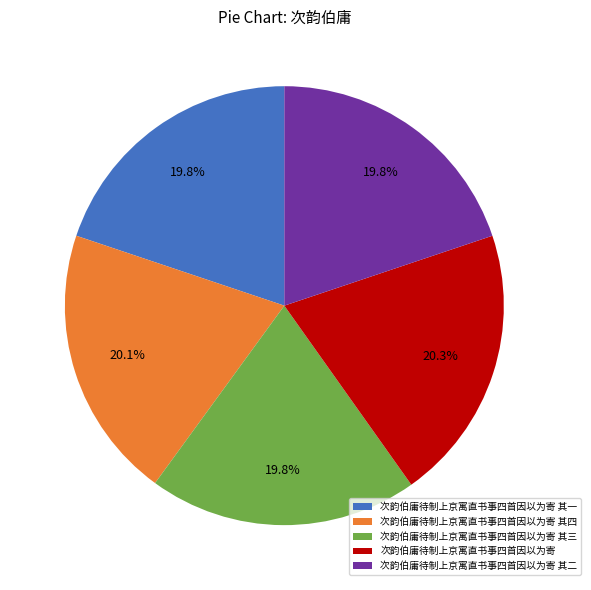

How many segments does this pie chart have?

5